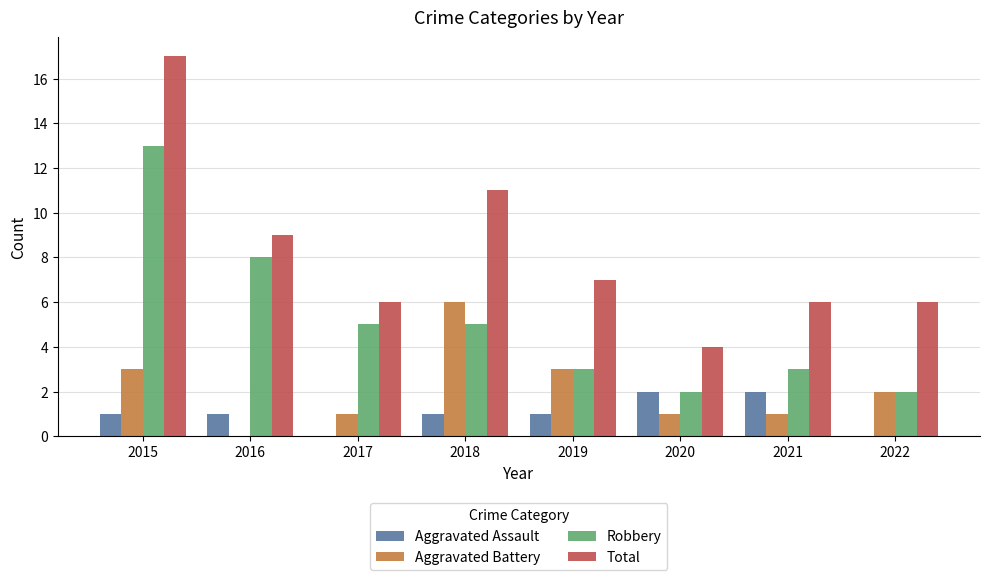

How many data points does each series have?

8